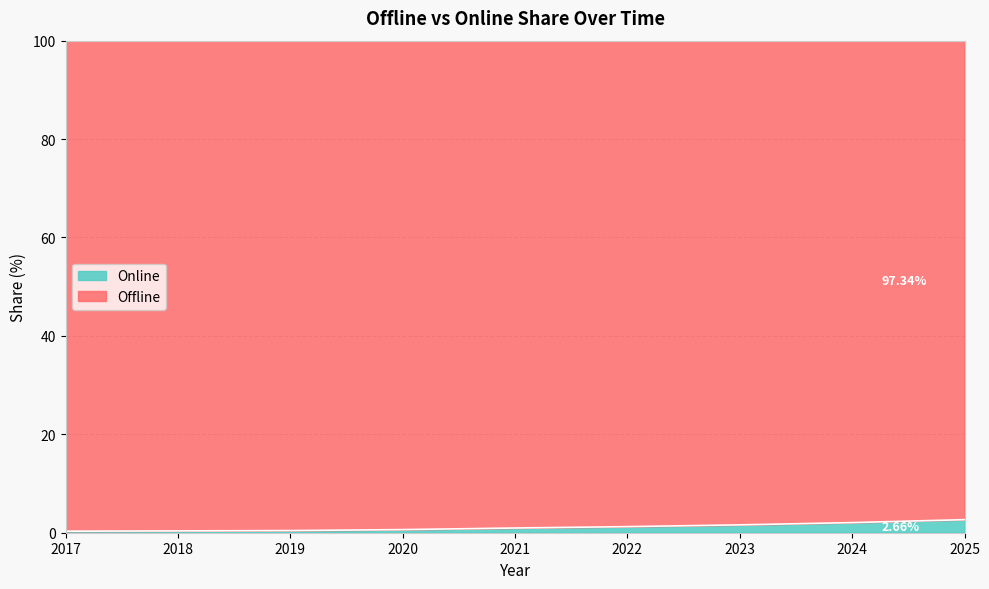

Approximately how many times larger is the value at 2019 compared to 2022?

0.4